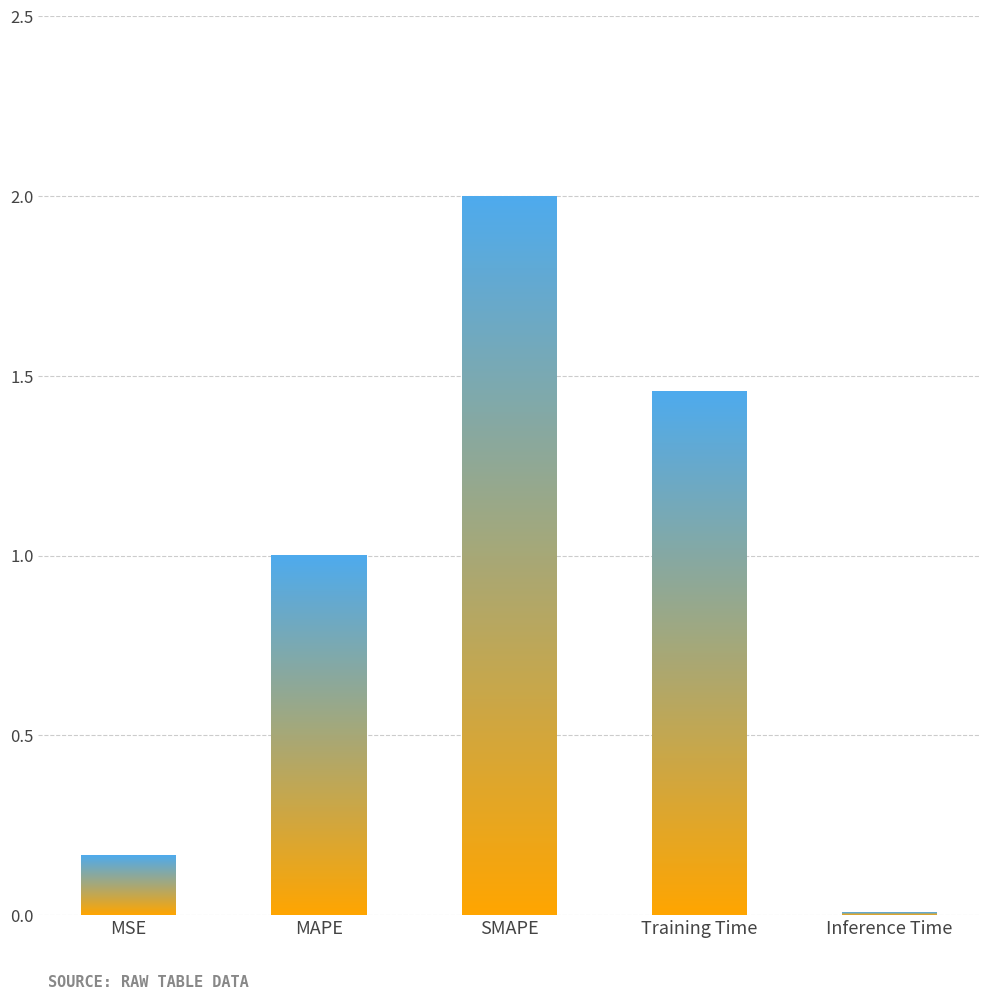

Which category has the highest value across all series?

SMAPE